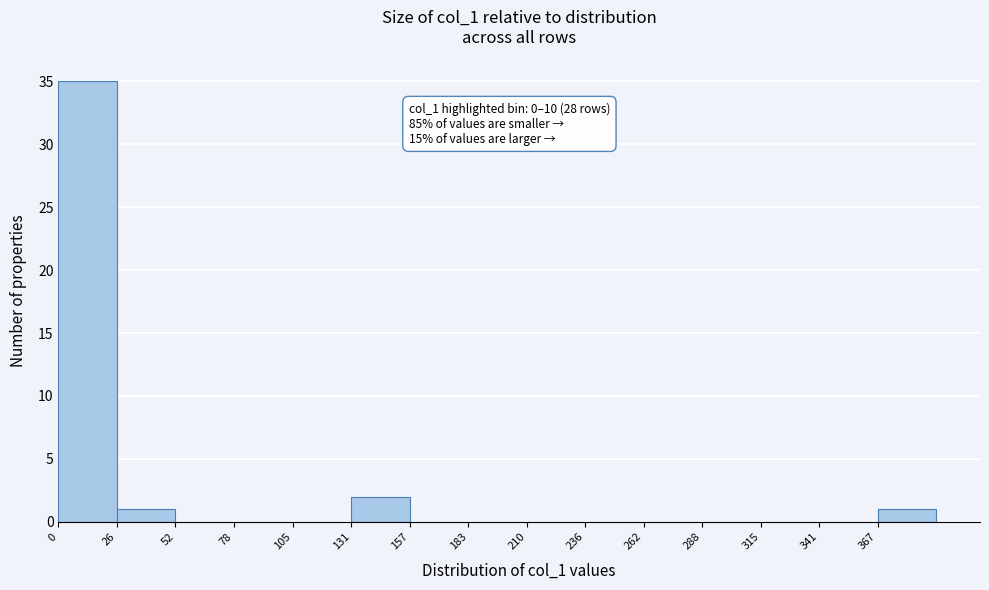

Which range on the x-axis has the tallest bar?

0 to 25